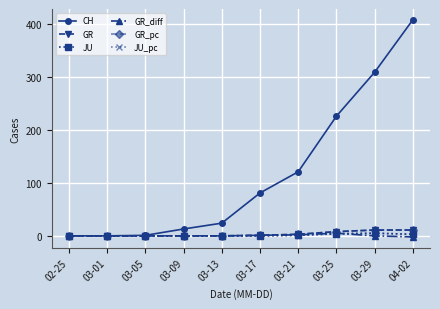

What is the label of the 8th point from the right?

03-05